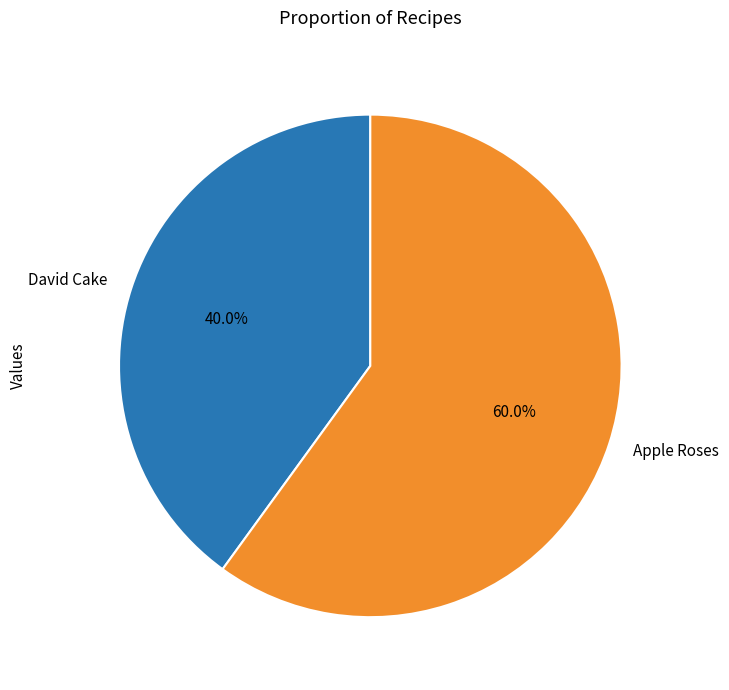

Between Apple Roses and David Cake, which is larger?

Apple Roses